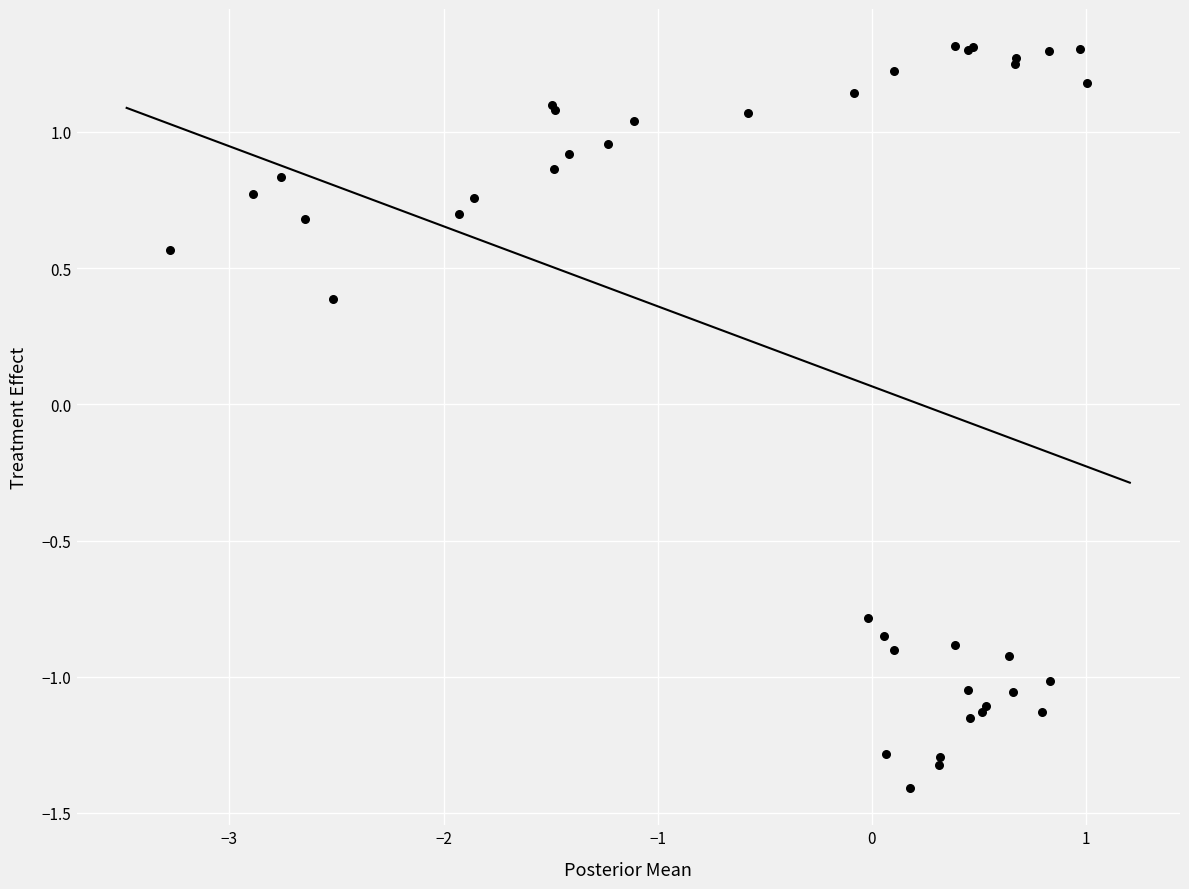

What Y value in the scatter plot is closest to 0?

0.4